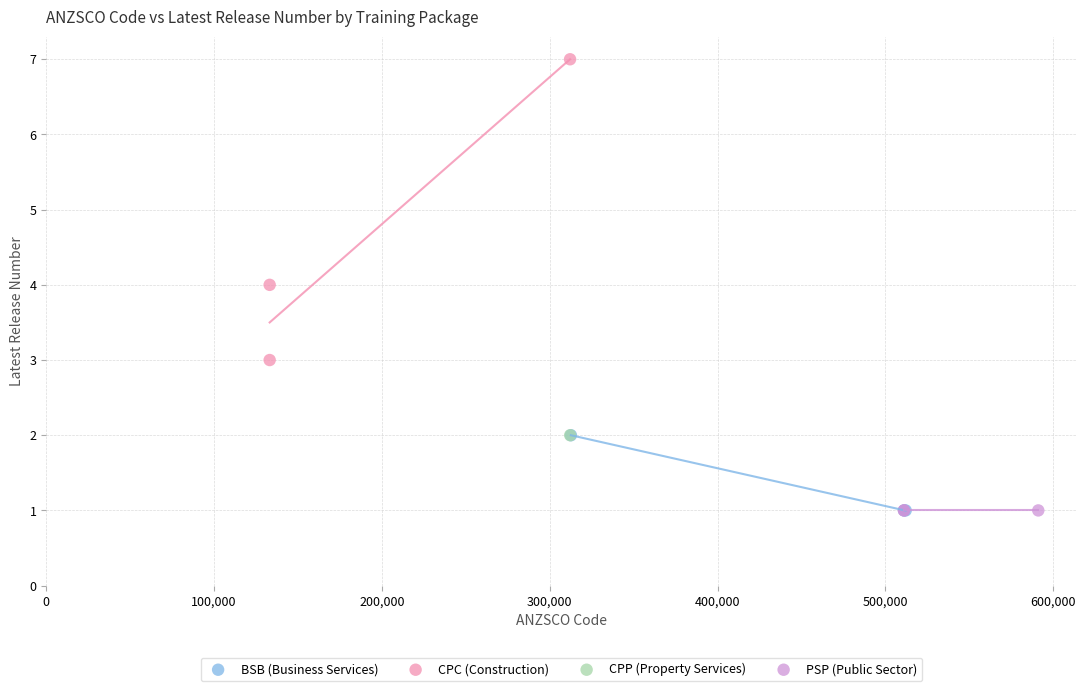

What are all the series names shown in the legend?

BSB (Business Services), CPC (Construction), CPP (Property Services), PSP (Public Sector)